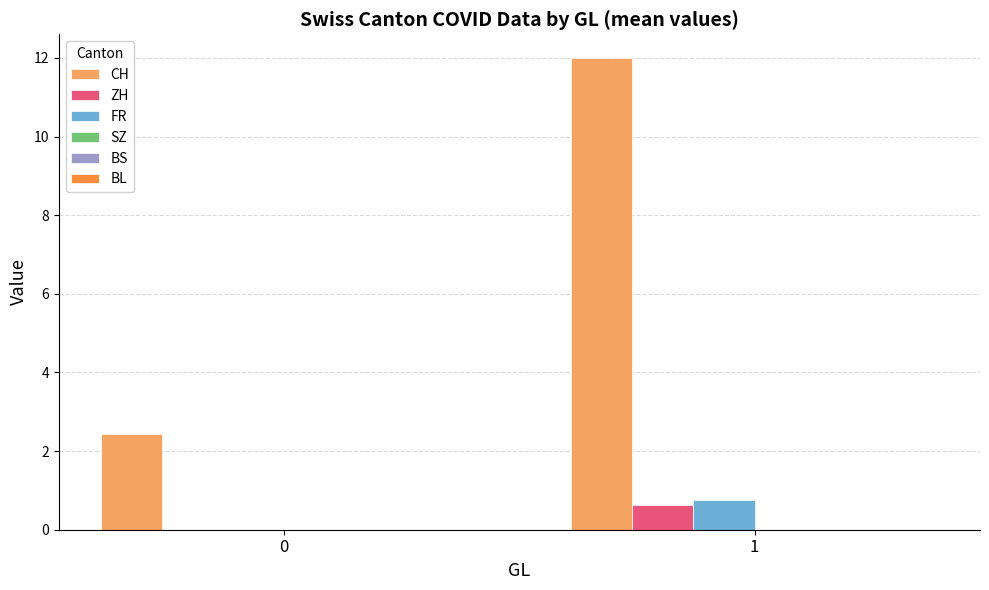

The CH series shows 2.4 at 0. True or false?

True